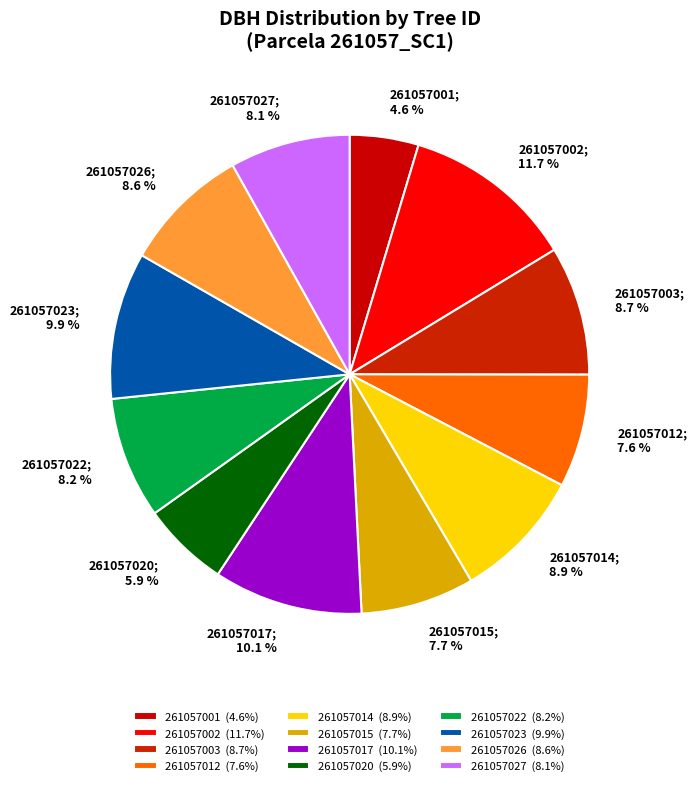

The 261057012 slice represents 1% of the pie. True or false?

False